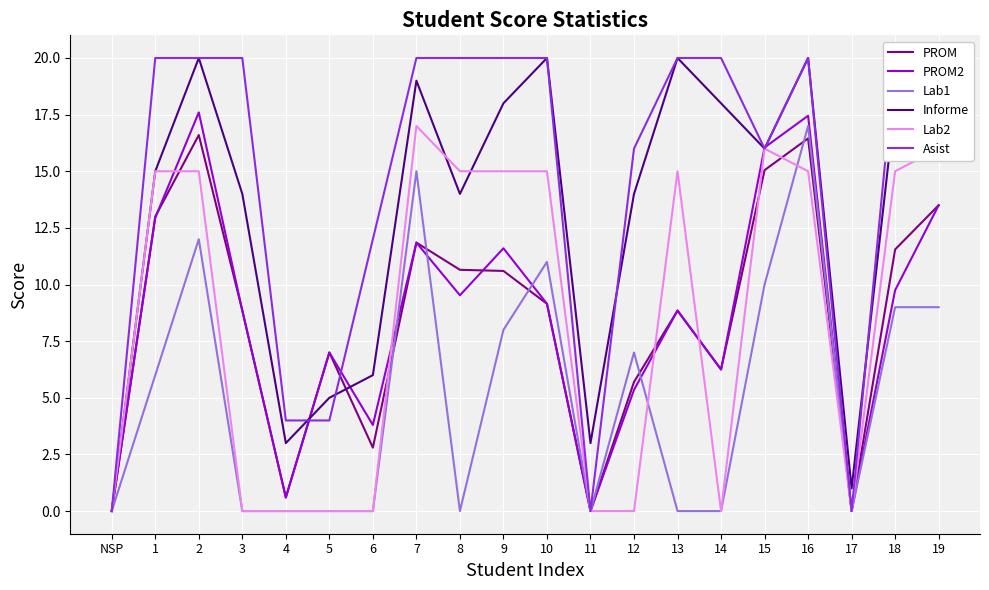

What is the value of the Lab2 point at the 9th from the left?

15.0